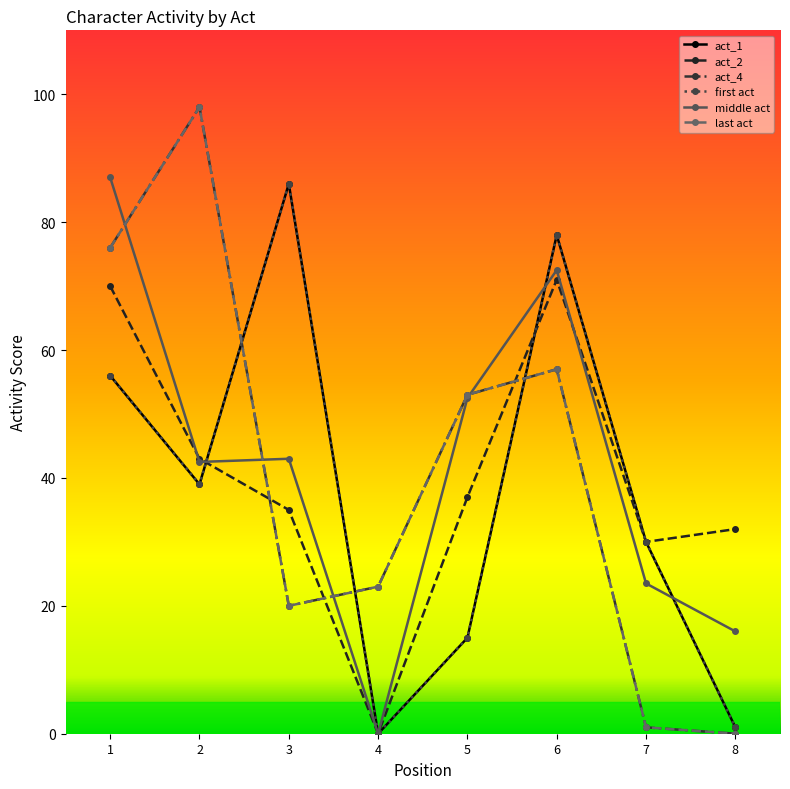

True or false: middle act has a value of 0.0 at 4.

True